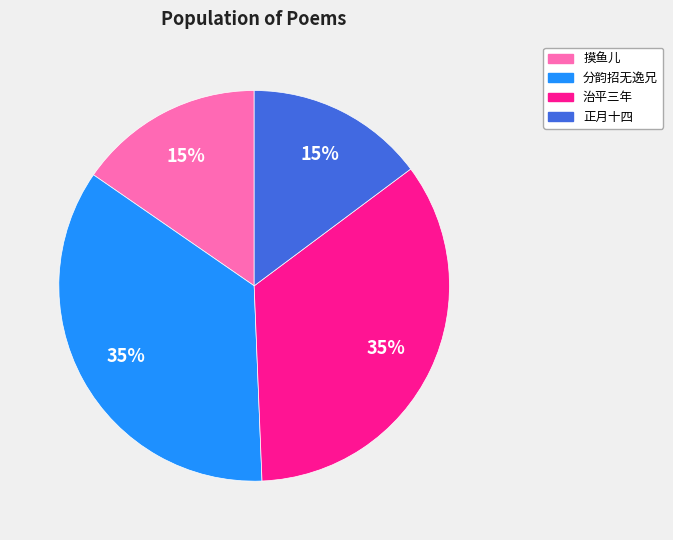

How many segments does this pie chart have?

4